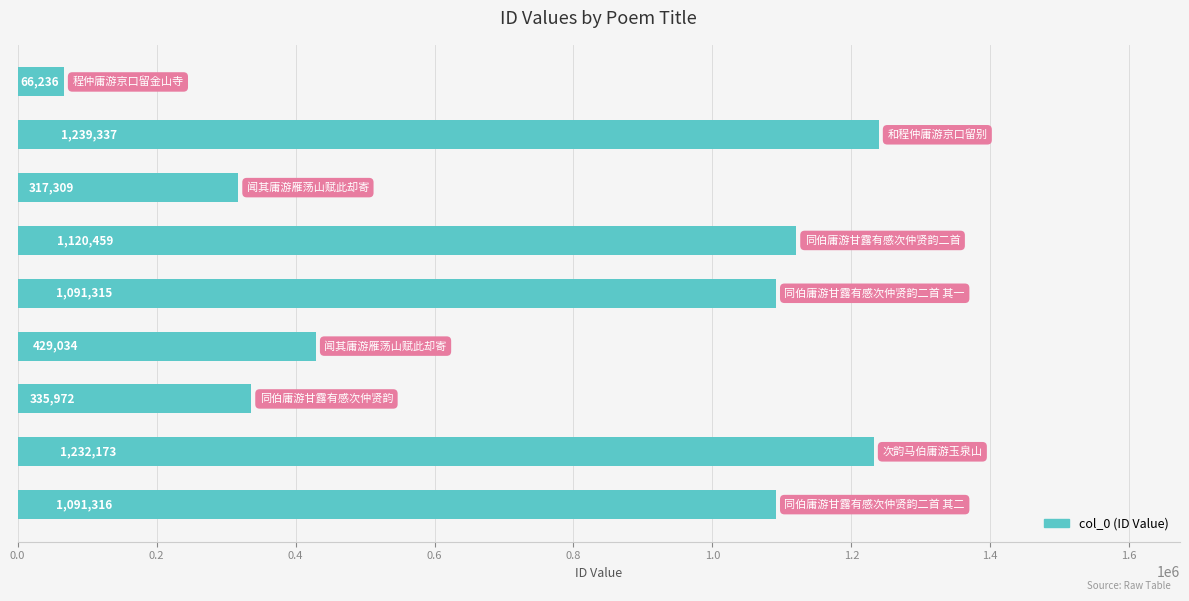

Reading top to bottom, transcribe all the data shown in this chart.

66236	1239337	317309	1120459	1091315	429034	335972	1232173	1091316